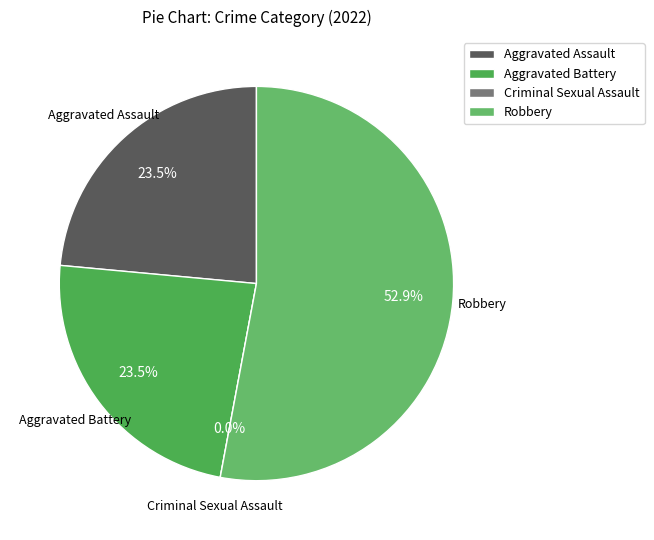

Count the number of slices in the pie.

4